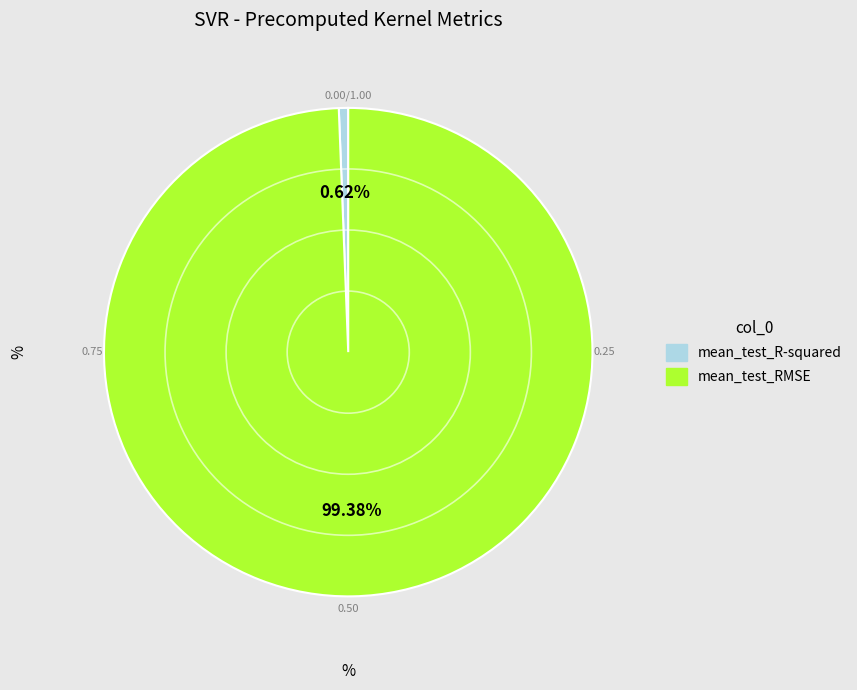

To the nearest percent, what is the combined percentage of mean_test_RMSE and mean_test_R-squared?

100%